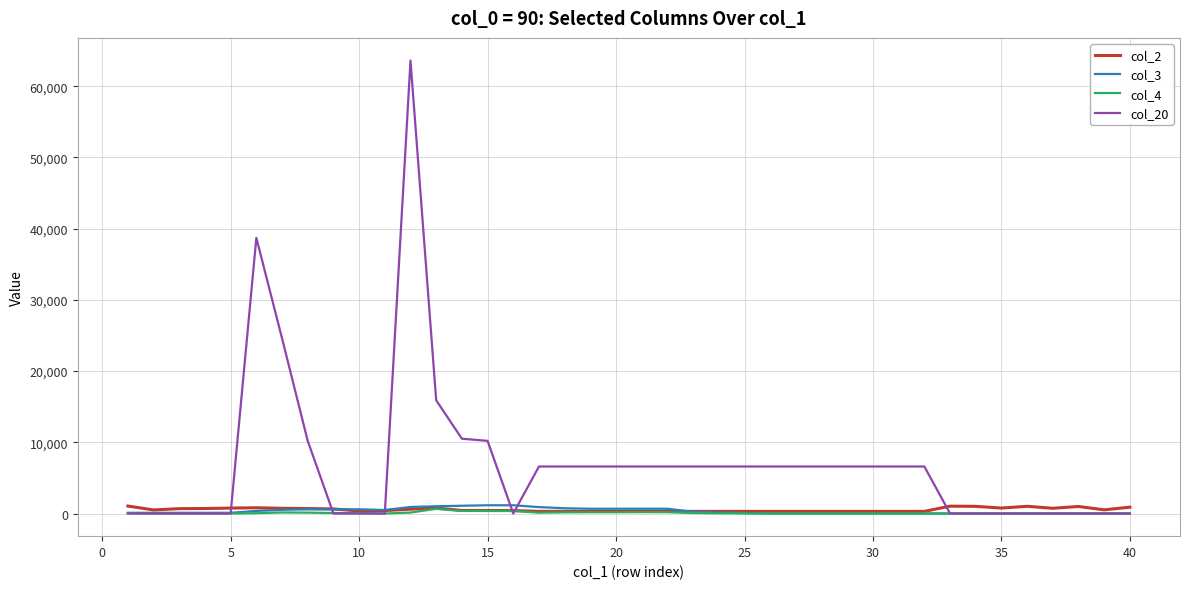

Which series has the largest total across all categories?

col_20